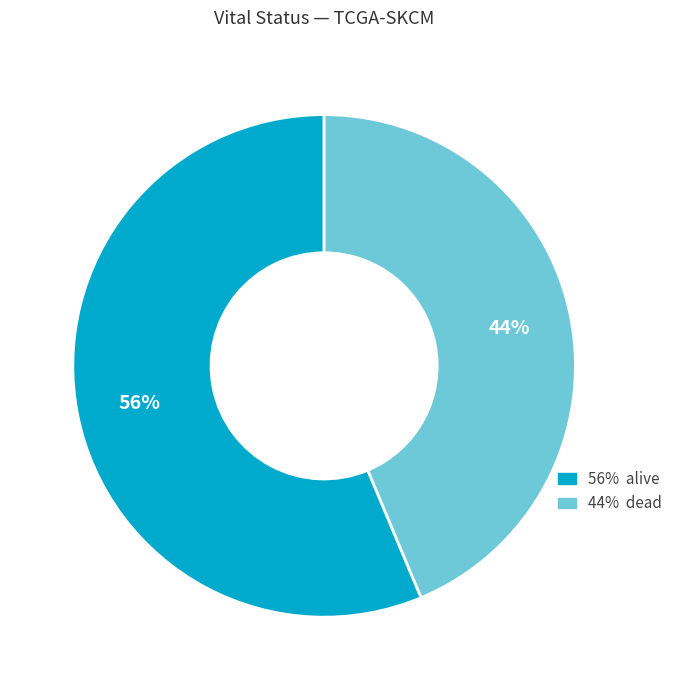

Does any single category account for the majority?

Yes